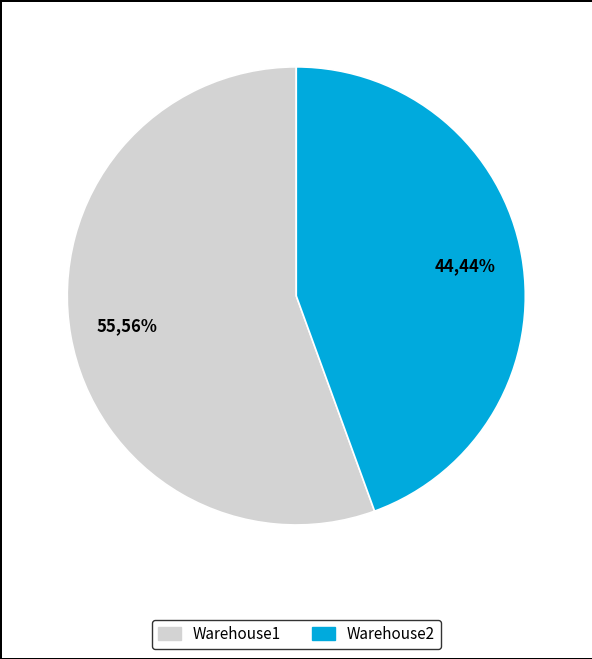

Combined, do Warehouse1 and Warehouse2 account for over 50%?

Yes